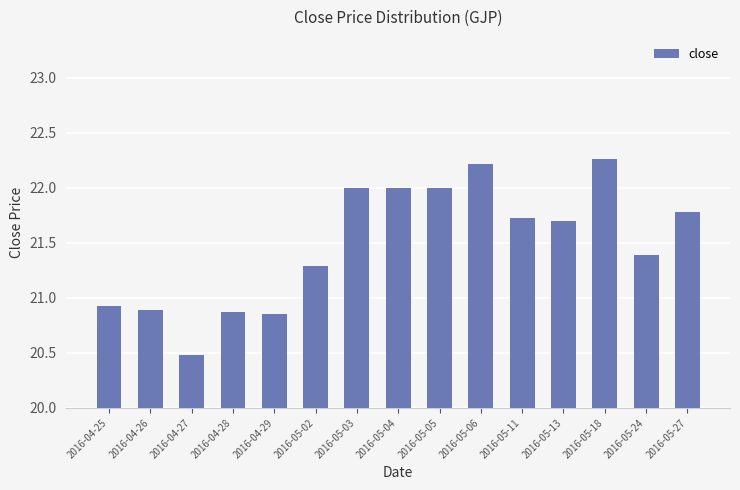

How many bars are there in total?

15